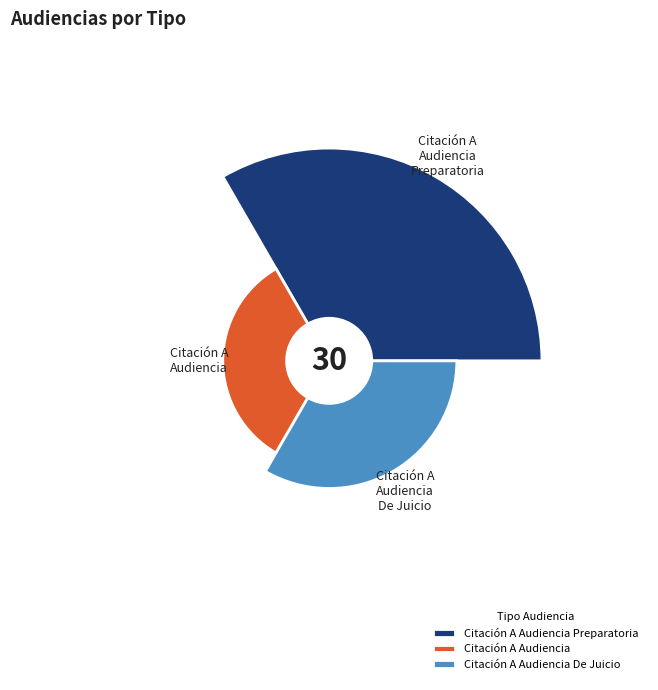

The Citación A Audiencia slice represents 31% of the pie. True or false?

False